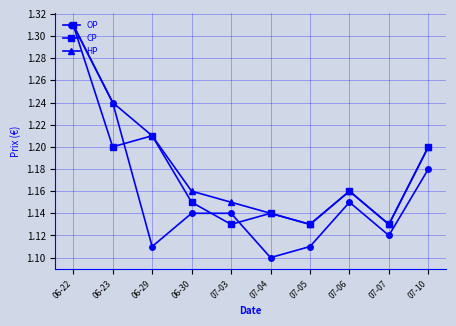

At which category does HP reach its first local peak?

07-06